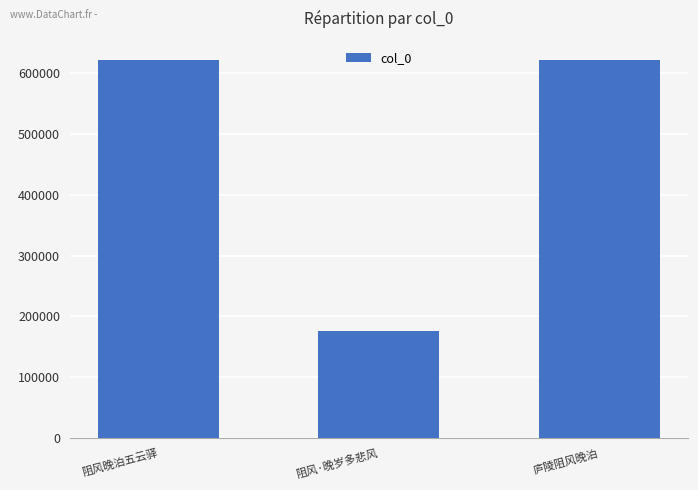

What is the value of the 2nd bar from the left?

175960